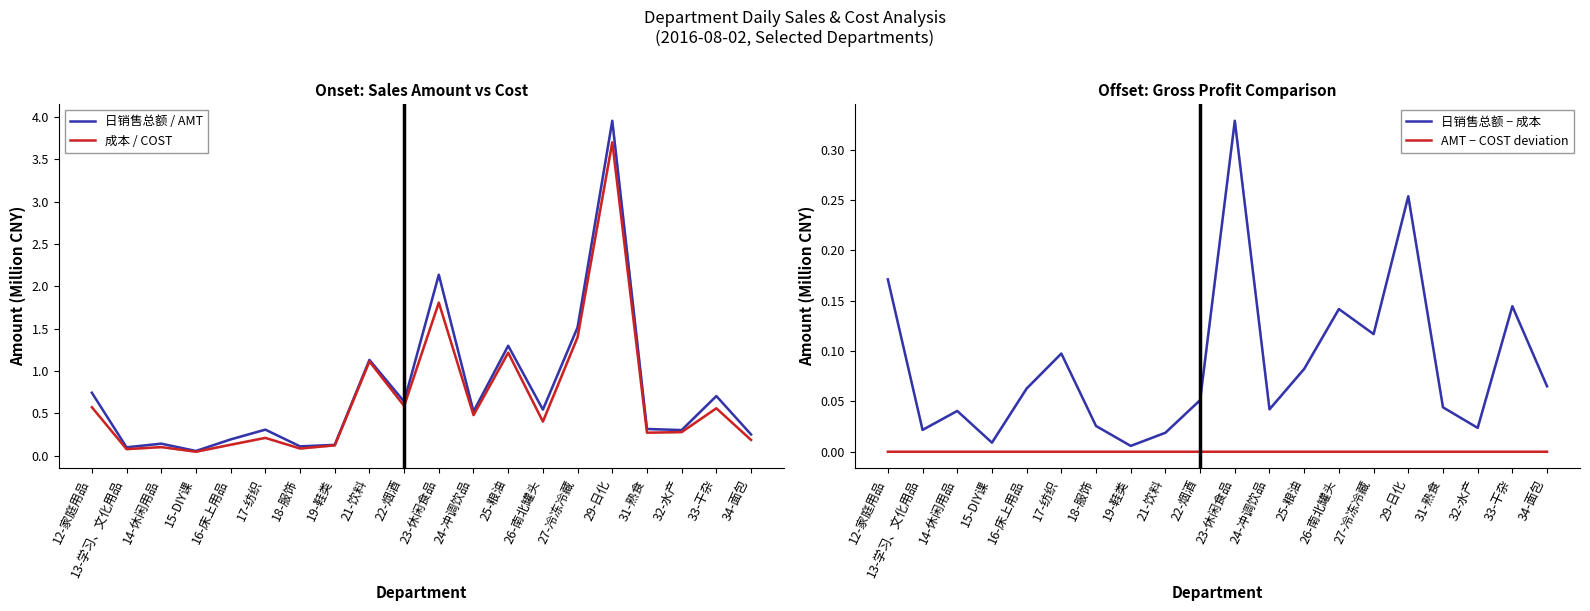

Which series has the widest spread of values?

日销售总额 / AMT